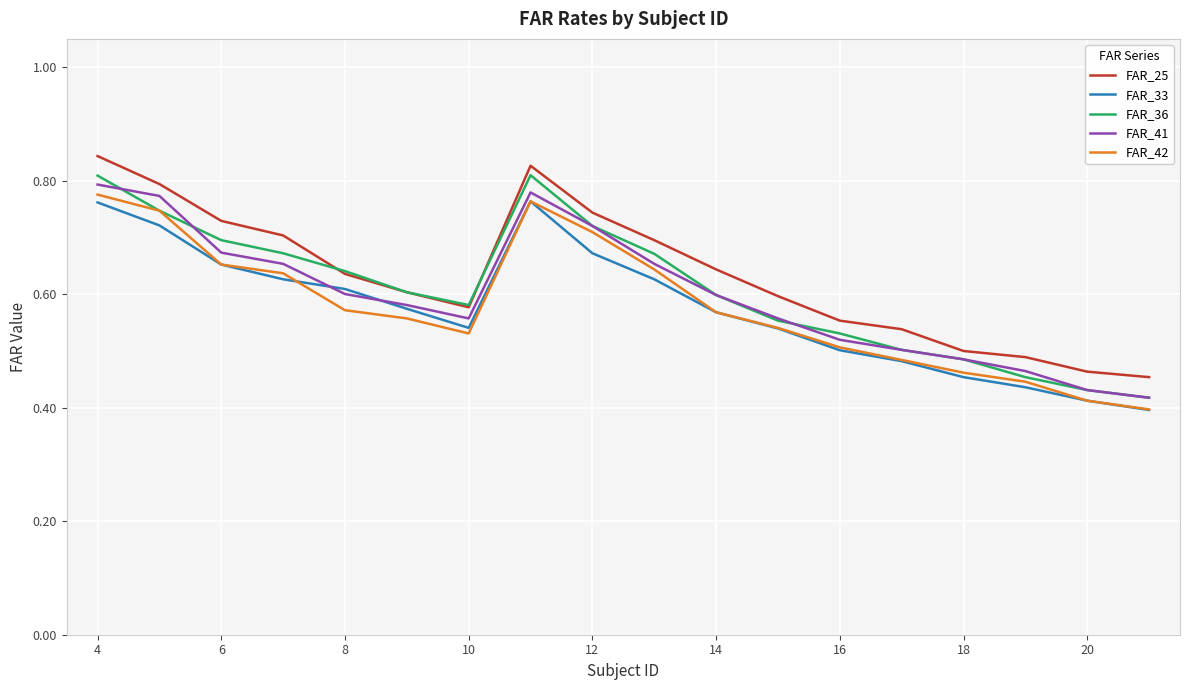

True or false: FAR_25 and FAR_42 intersect in this chart.

False